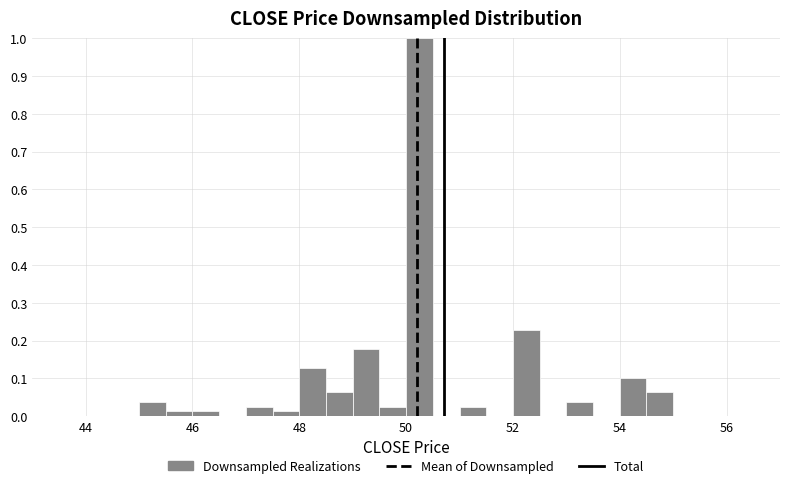

Around what value on the x-axis is the tallest bar? Give the approximate position of its centre, as read against the axis.

50.2